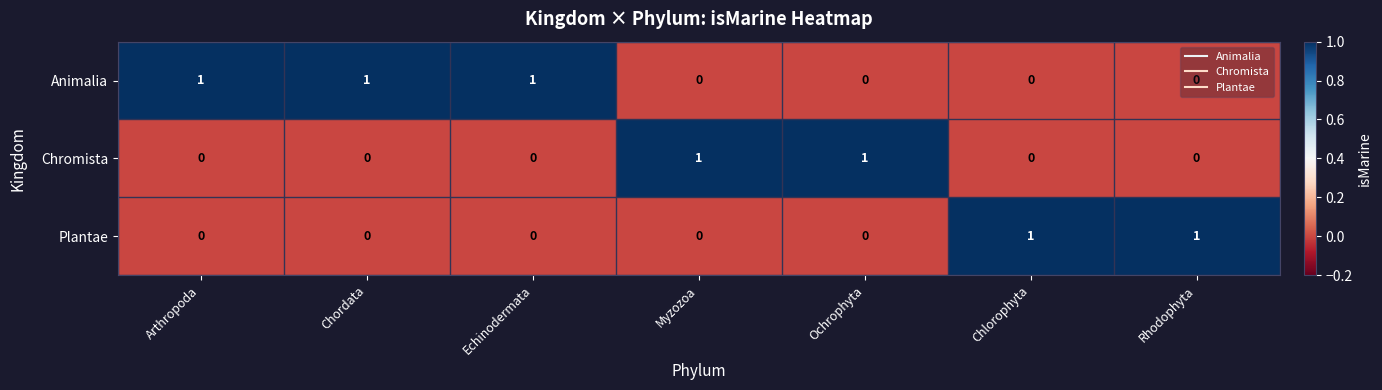

The Animalia series shows 0 at Chordata. True or false?

False